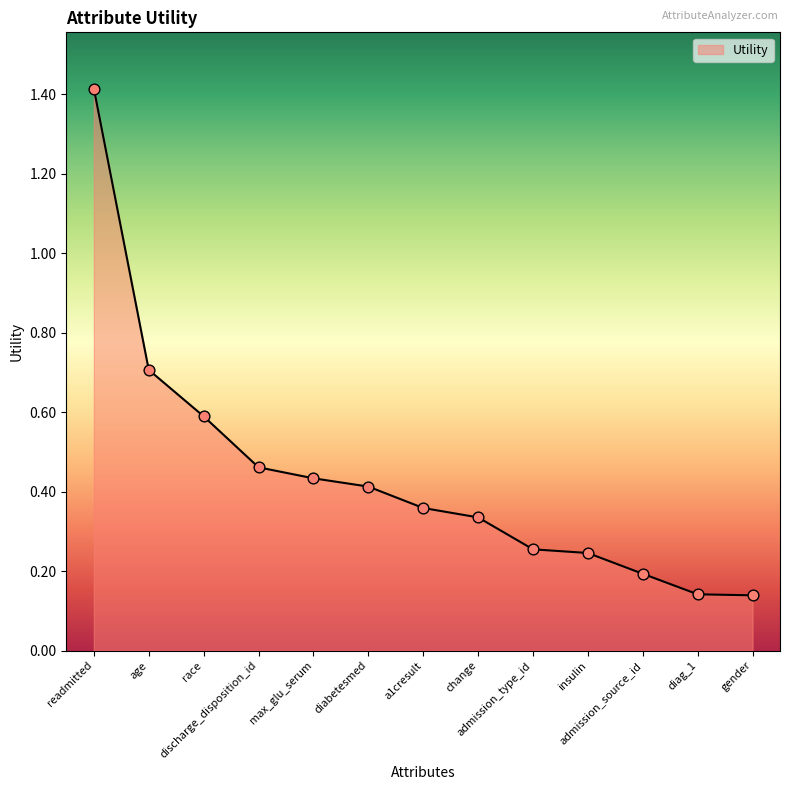

What is the change in value from max_glu_serum to admission_type_id?

-0.2